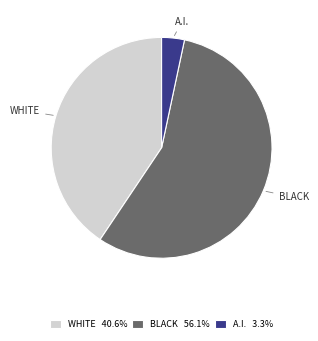

What is the majority slice?

BLACK